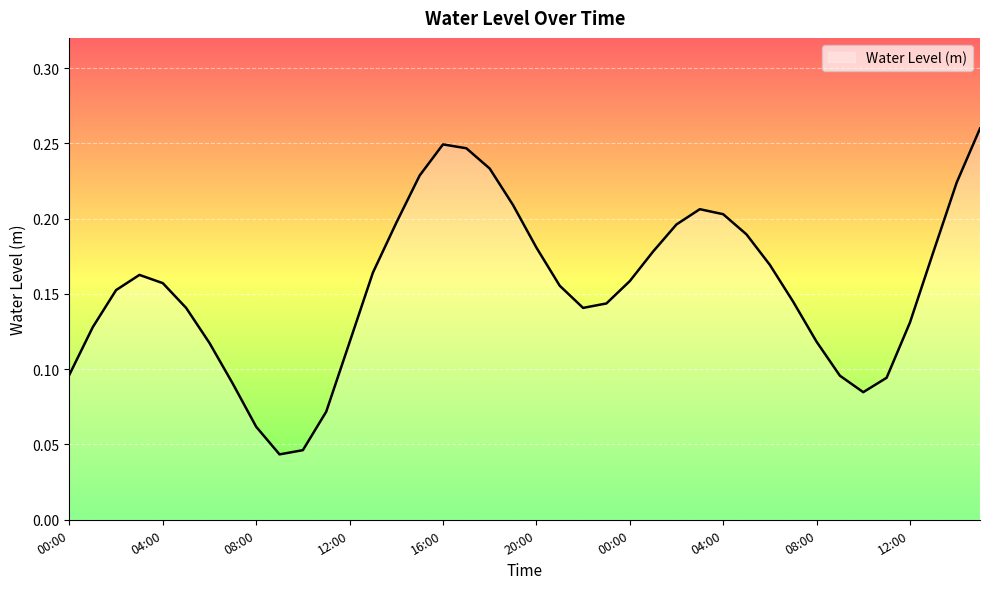

Is this an area chart (filled region under the line)?

No